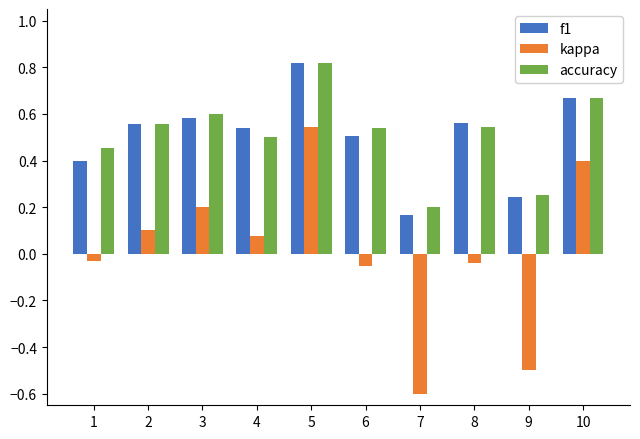

How many data points does each series have?

10